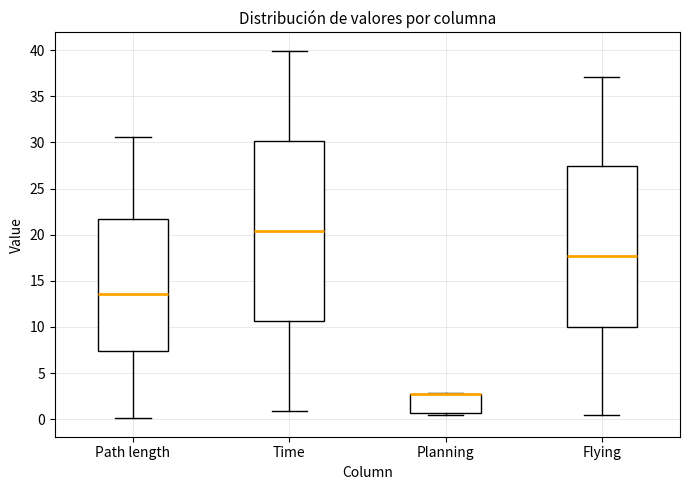

Reading left to right, transcribe this box plot: for each box, give where its median line is, the range the box spans, and where its two whiskers end, as read against the y-axis. The values are not printed on the chart, so give them approximately, as read against the axis.

Path length: median 13.5, box 7.5 to 21.5, whiskers 0.0 to 30.5
Time: median 20.5, box 10.5 to 30.0, whiskers 1.0 to 40.0
Planning: median 3.0 (drawn on the box's upper edge), box 0.5 to 3.0, whiskers 0.5 (just below the box's lower edge) to 3.0
Flying: median 17.5, box 10.0 to 27.5, whiskers 0.5 to 37.0